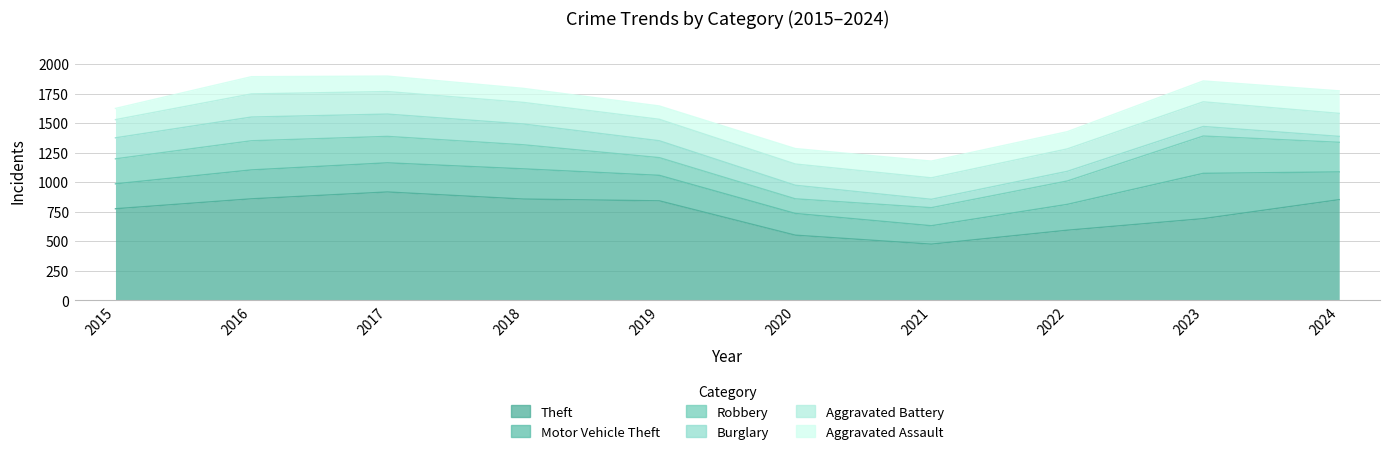

At which category does the chart reach its minimum across all series?

2024